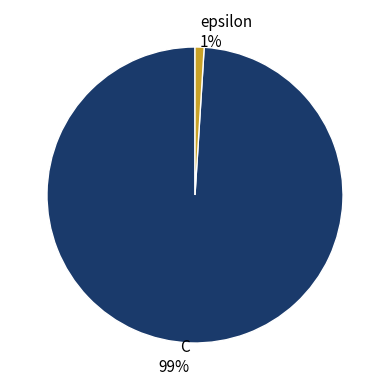

True or false: C accounts for 99% of the total.

True